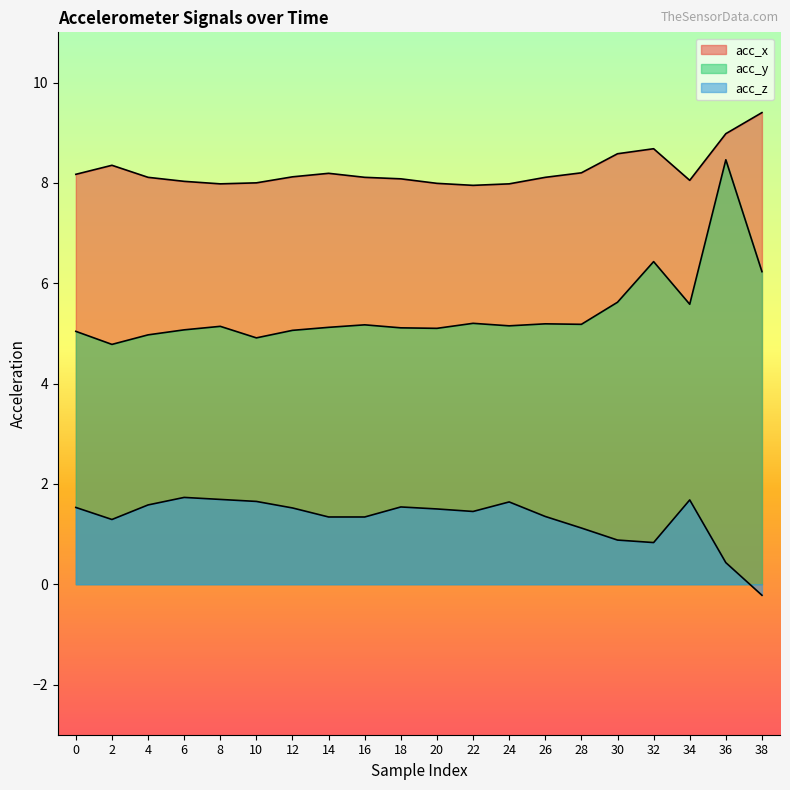

Between 6 and 30, which series saw the biggest shift?

acc_z